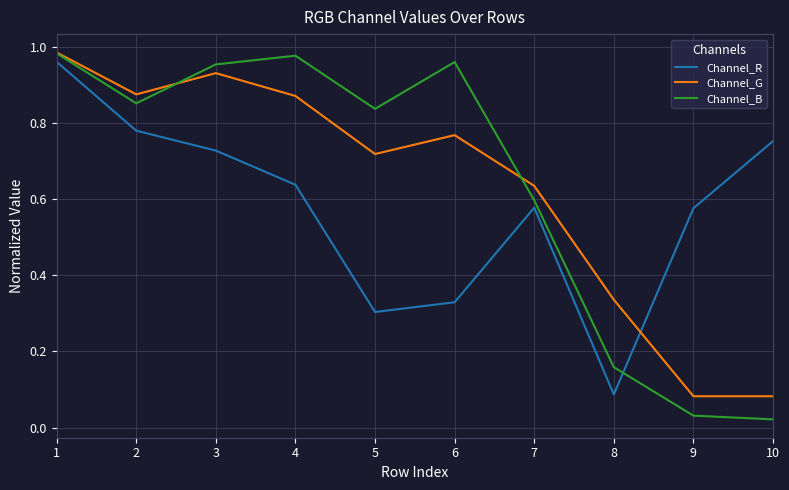

What is the total value across all series at 5?

1.9